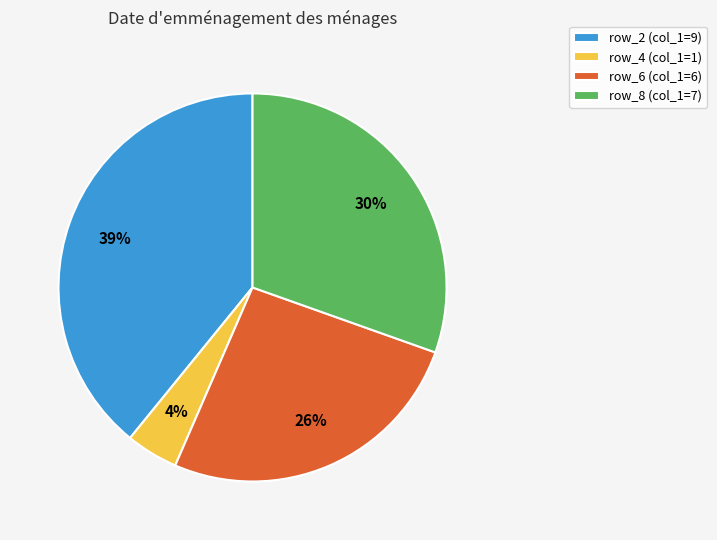

Rank the categories by value from lowest to highest.

row_4 (col_1=1), row_6 (col_1=6), row_8 (col_1=7), row_2 (col_1=9)